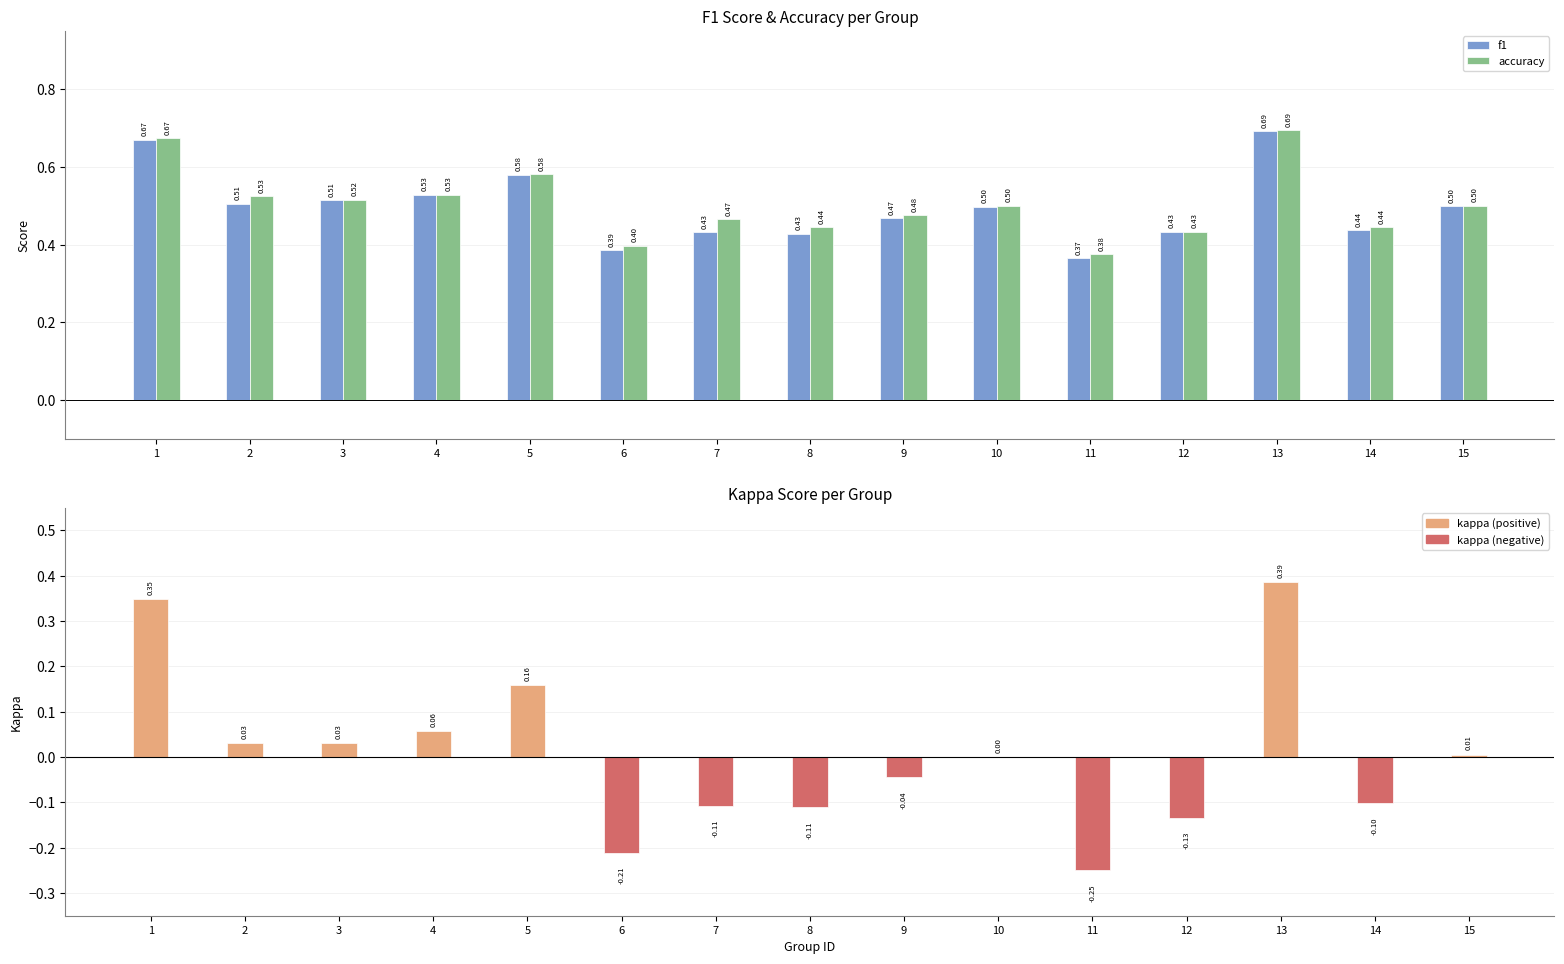

What is the maximum value shown in the chart?

0.7